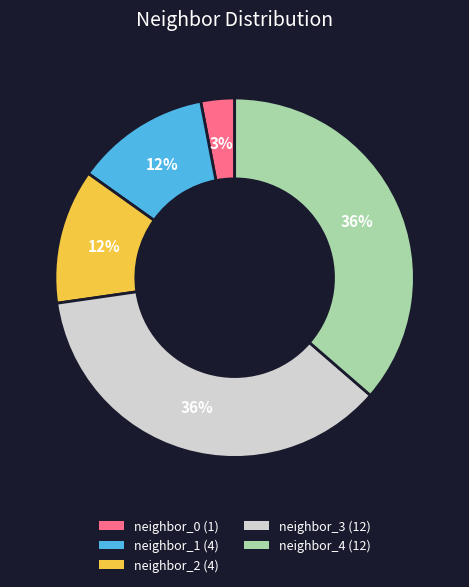

Is it true that neighbor_2 is 19% of the pie?

False